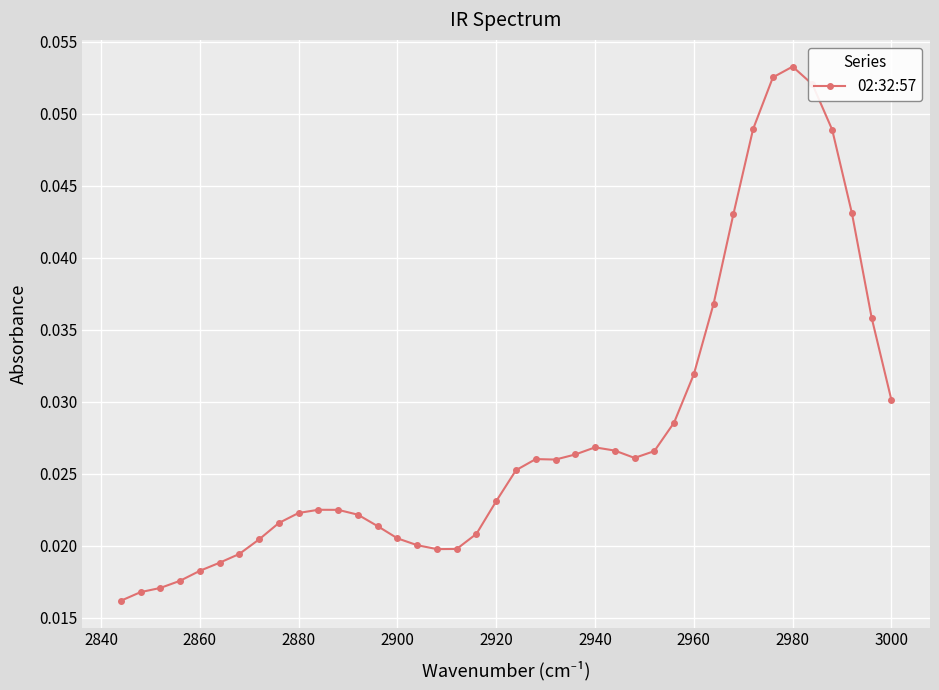

Count the values in the range 0 to 1.

40